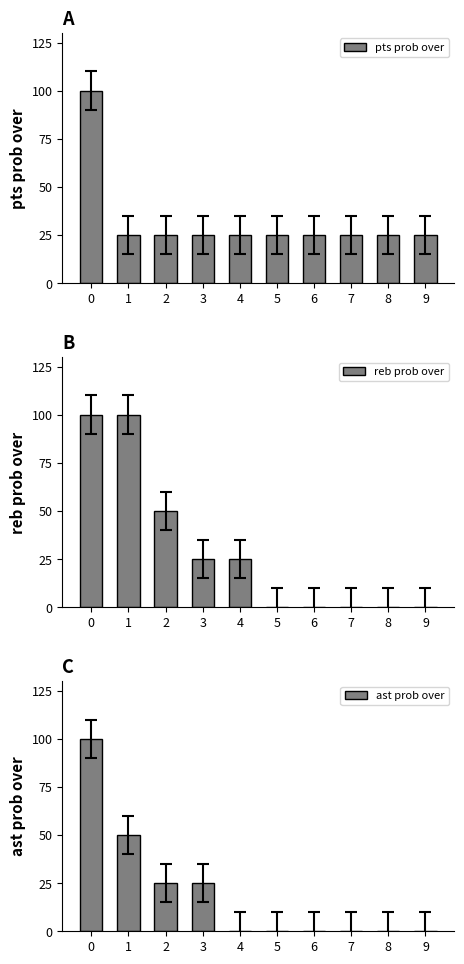

Which series changed the most between 3 and 8?

reb prob over